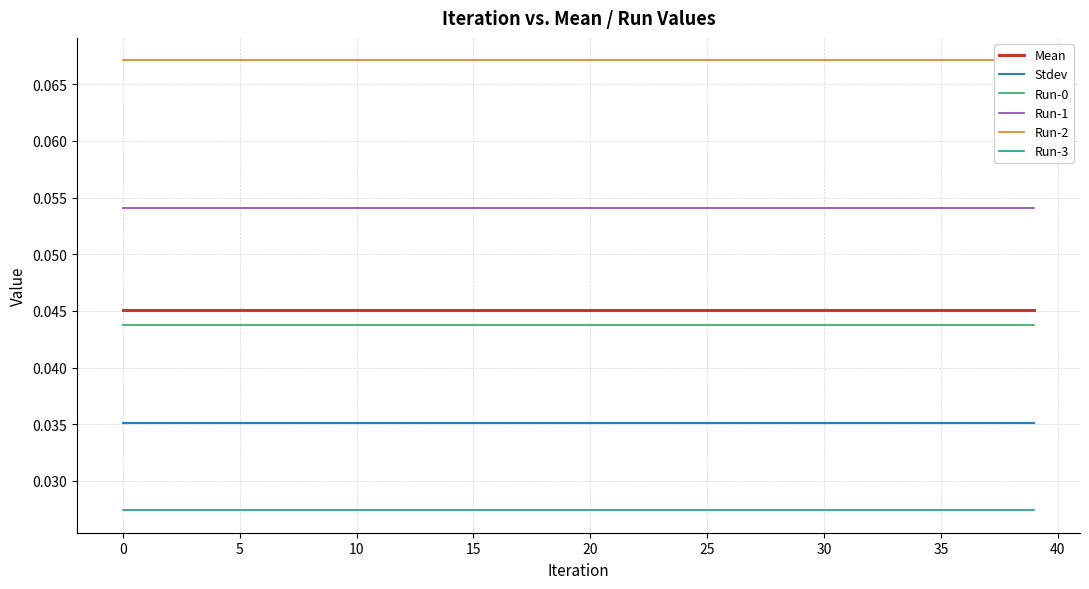

Between 13 and 27, which series saw the biggest shift?

Mean